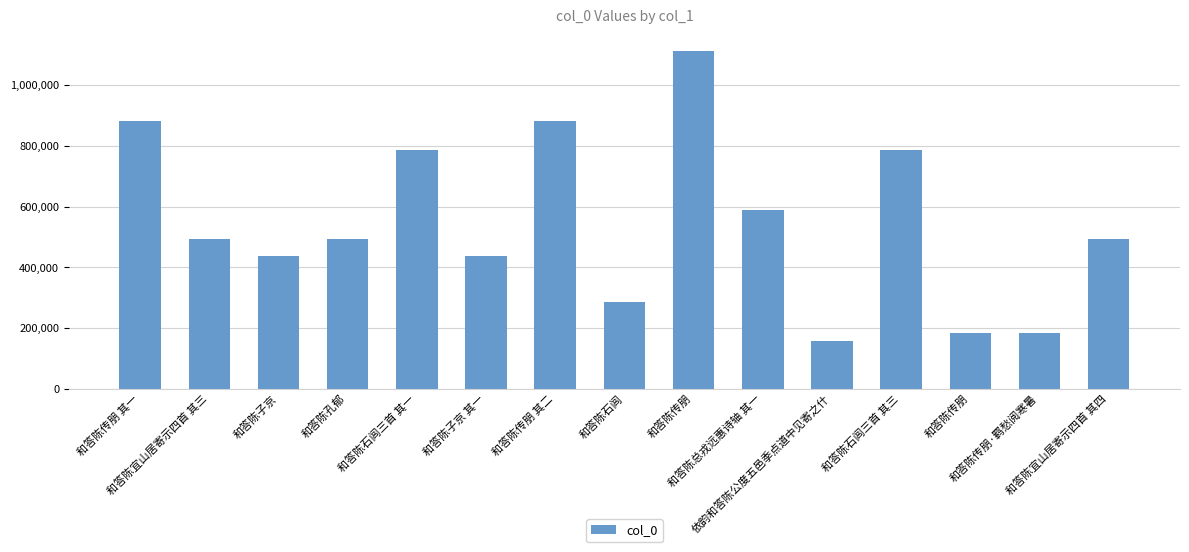

Between 和答陈传朋 and 和答陈子京 其一, which is larger?

和答陈子京 其一